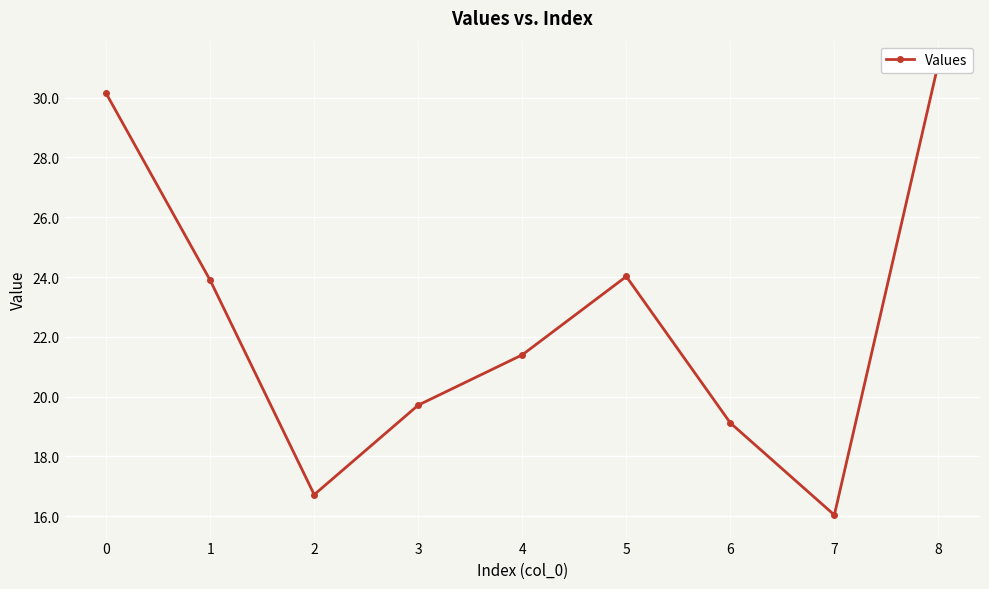

Which label corresponds to the largest value in the chart?

8